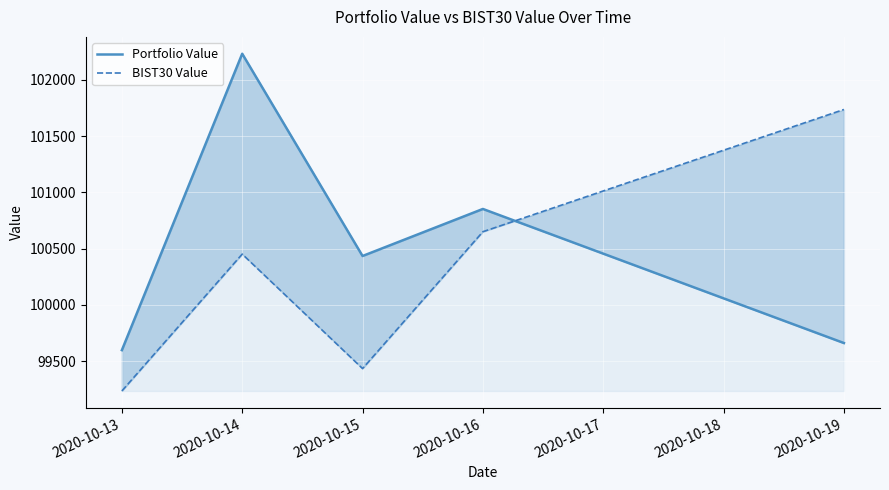

Is it true that BIST30 Value equals 156315.4 at 2020-10-15?

False